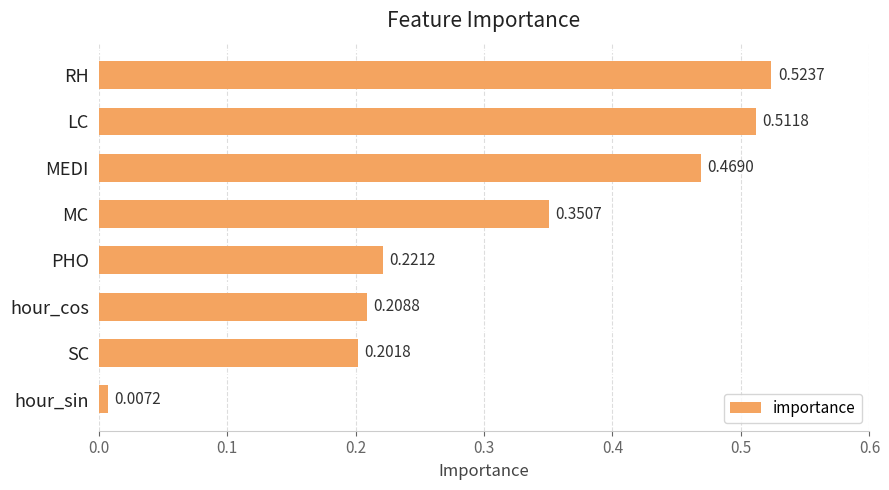

What is the label of the 8th bar from the bottom?

RH